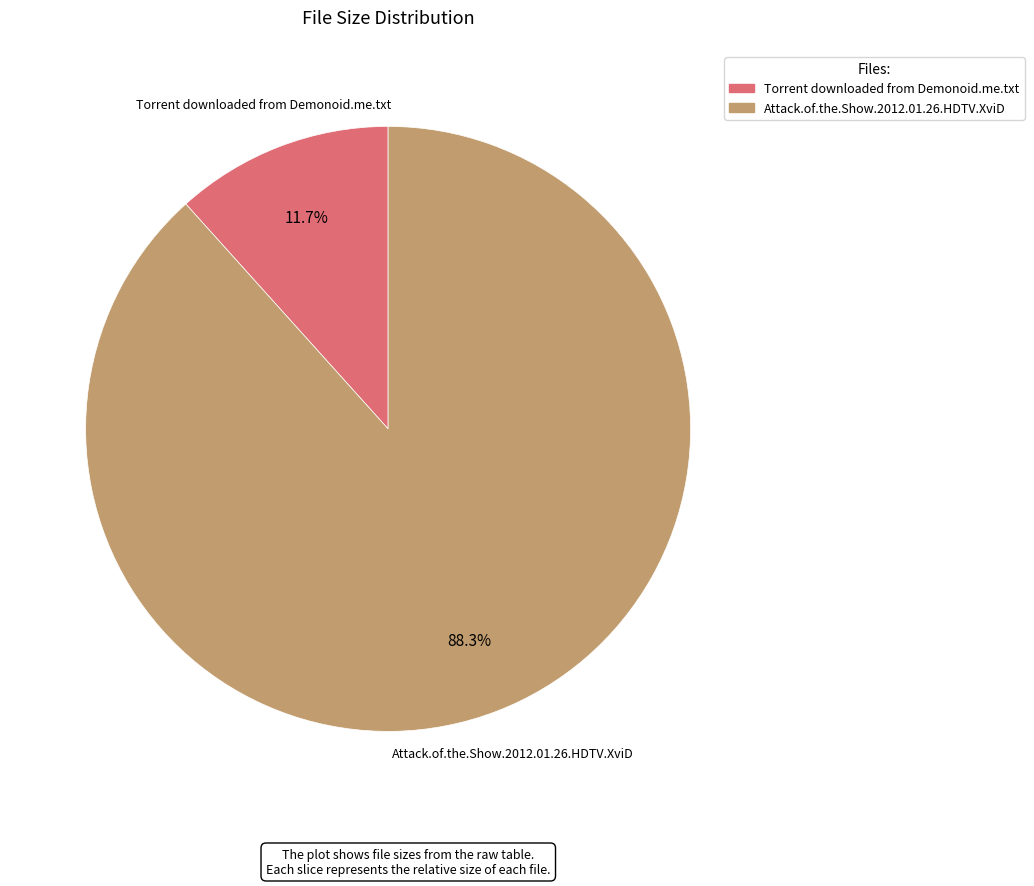

How many segments does this pie chart have?

2